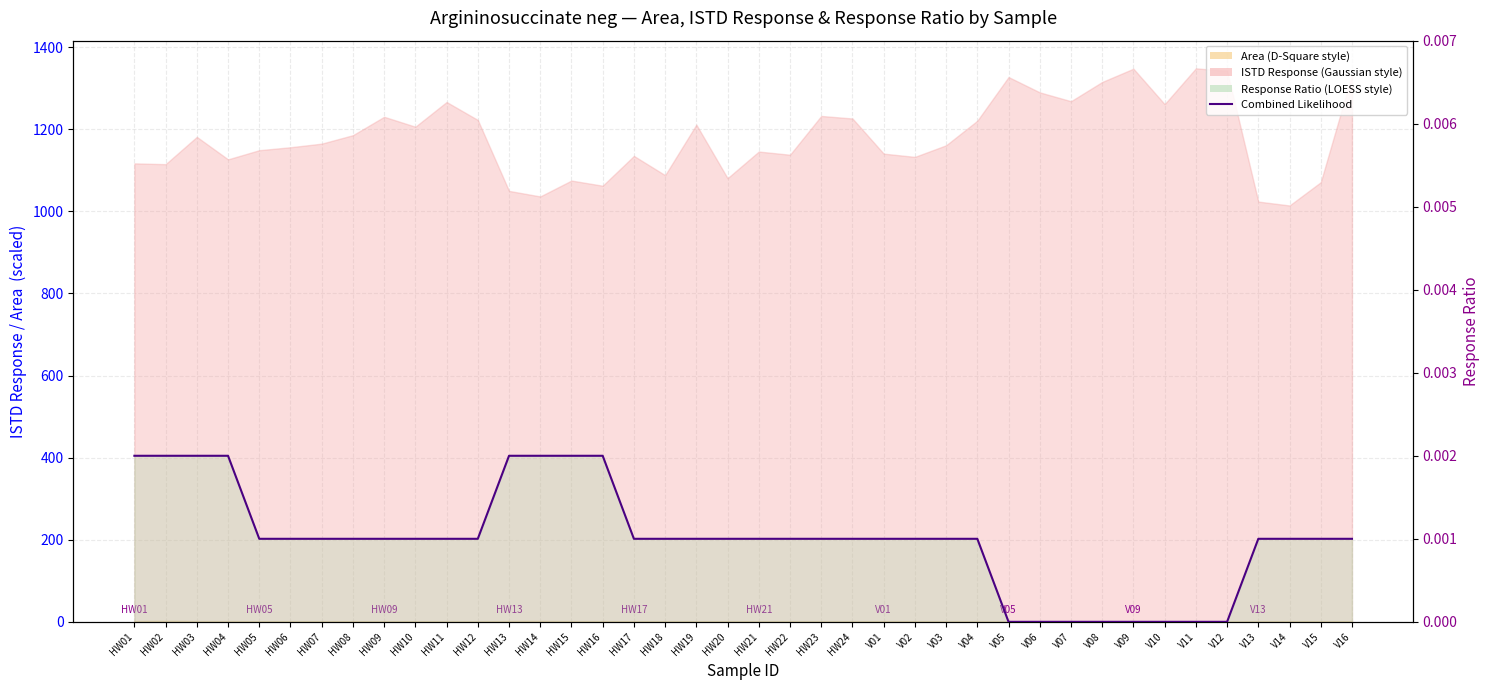

Is it true that the value at HW24 is 0.0?

False